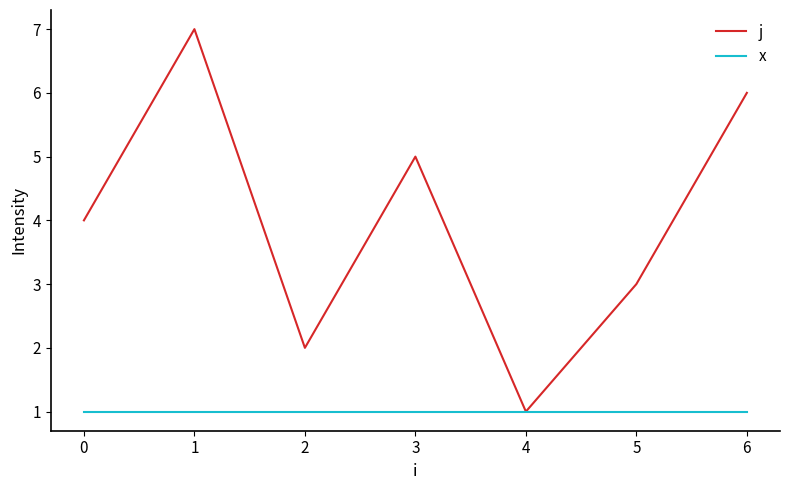

What is the total value across all series at 3?

6